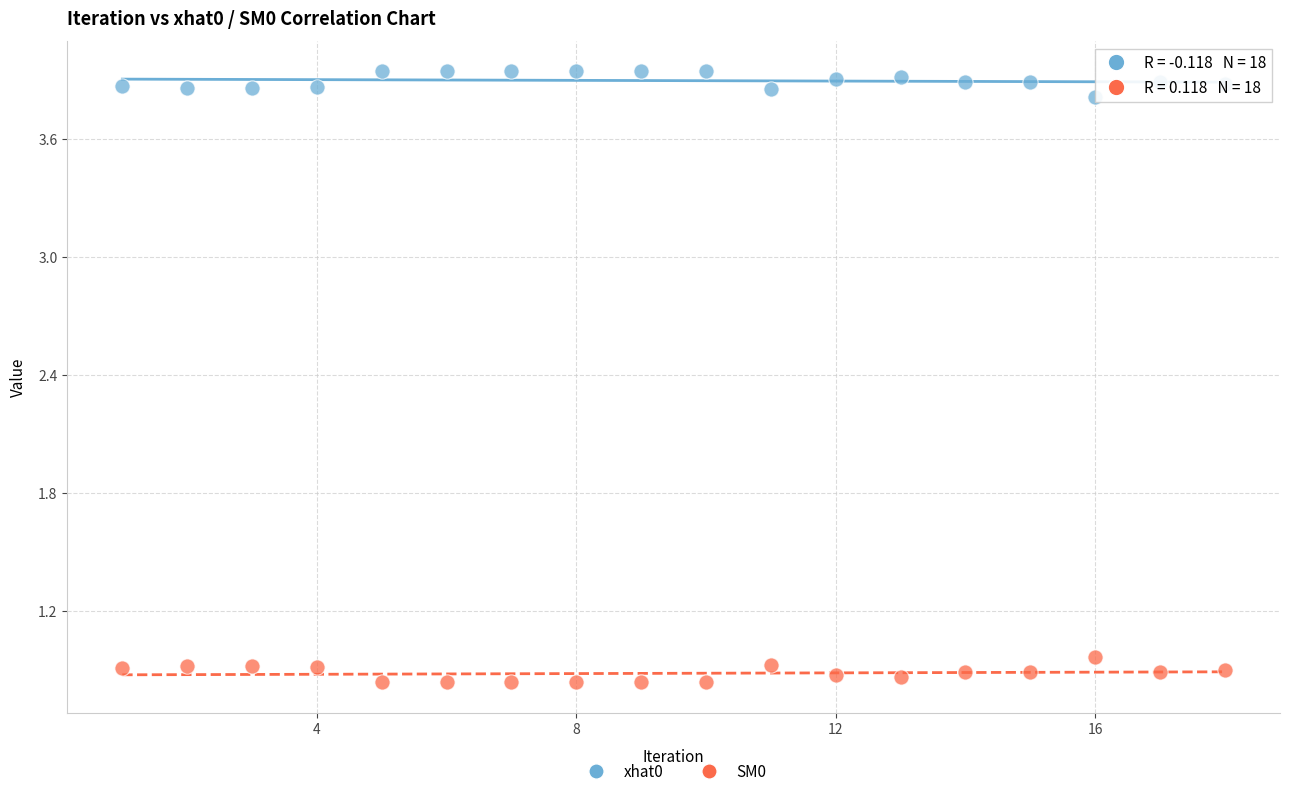

Which series contains the lowest Y value?

SM0